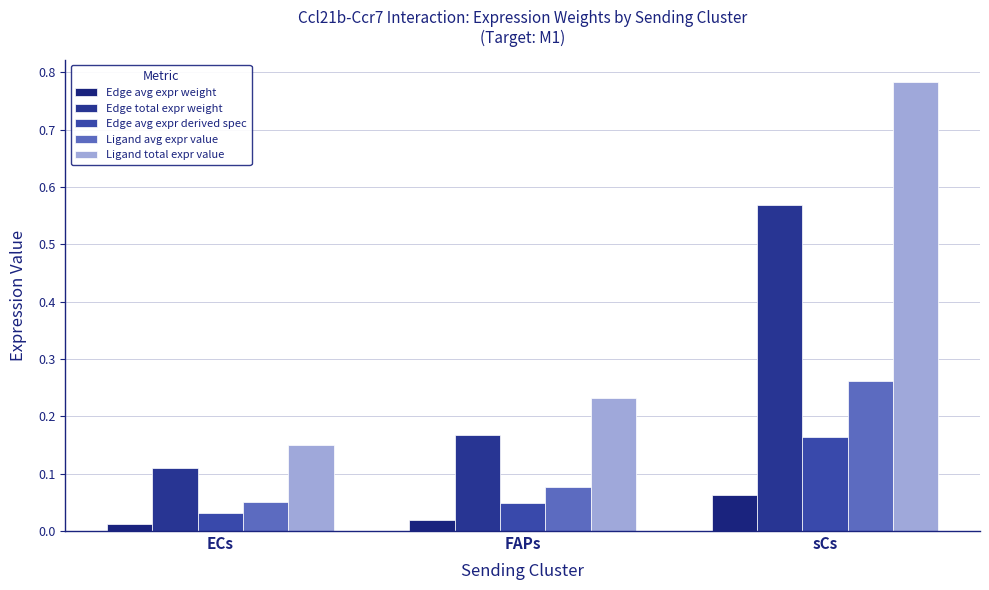

What are all the series names shown in the legend?

Edge avg expr weight, Edge total expr weight, Edge avg expr derived spec, Ligand avg expr value, Ligand total expr value